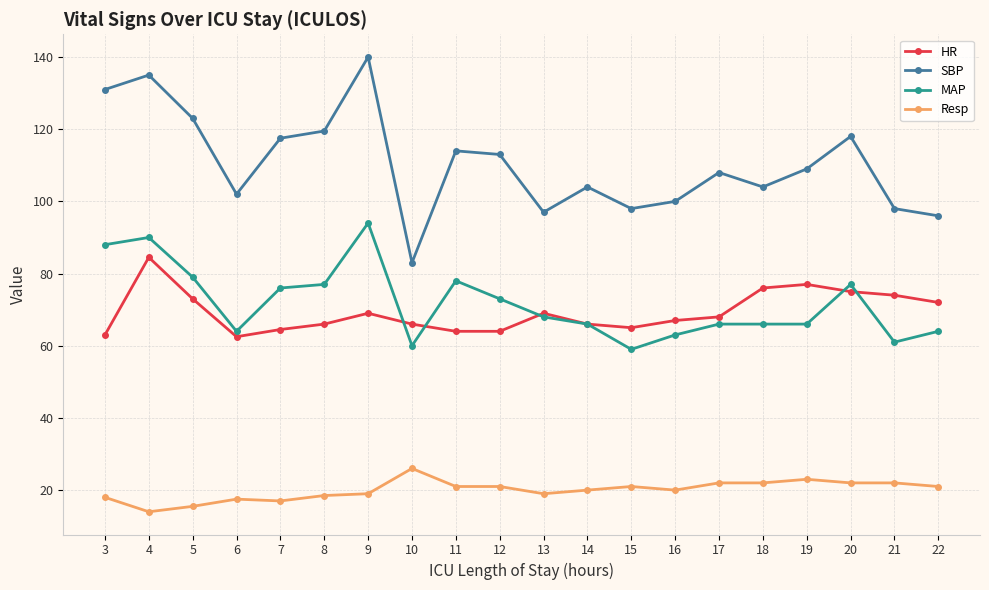

How many lines are shown in the chart?

4